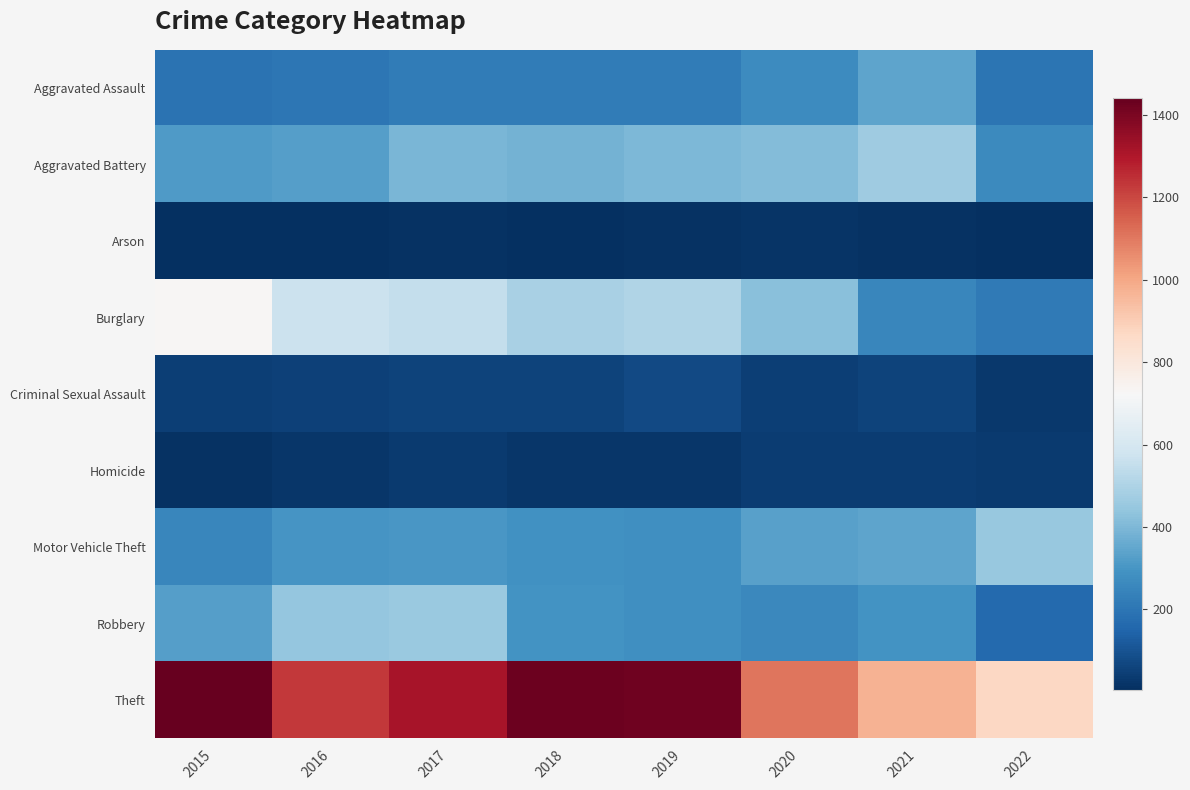

Which category has the lowest value across all series?

2022